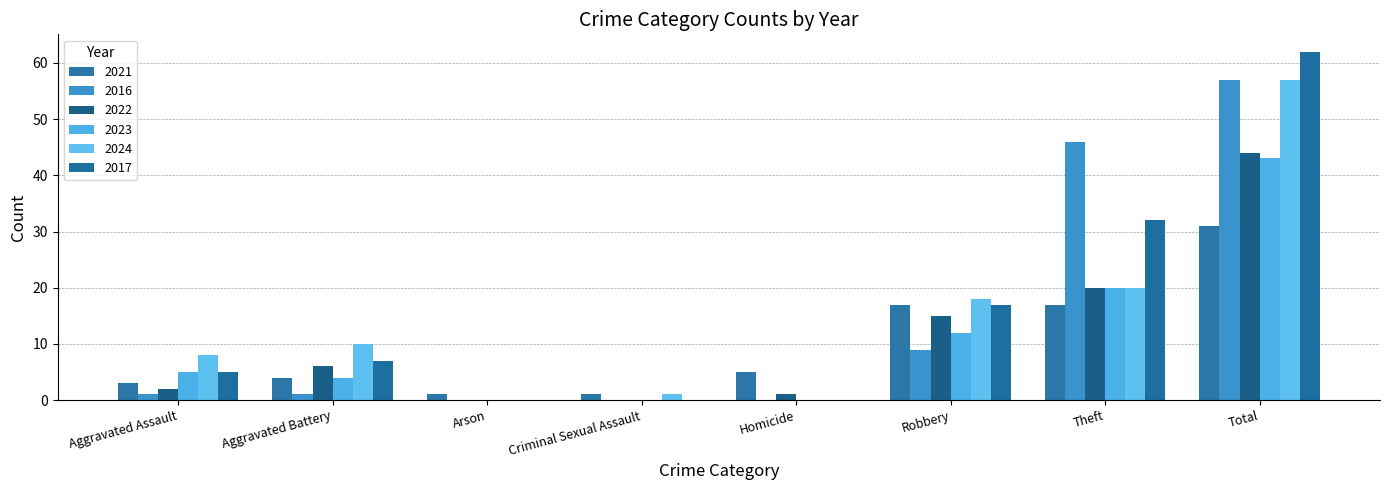

True or false: 2017 has a value of 12 at Aggravated Battery.

False